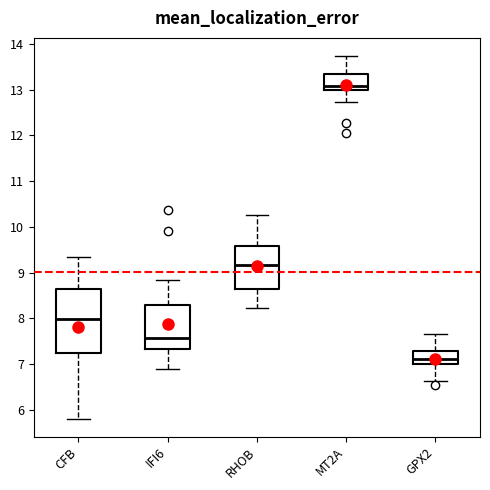

Which box's median line is the lowest?

GPX2